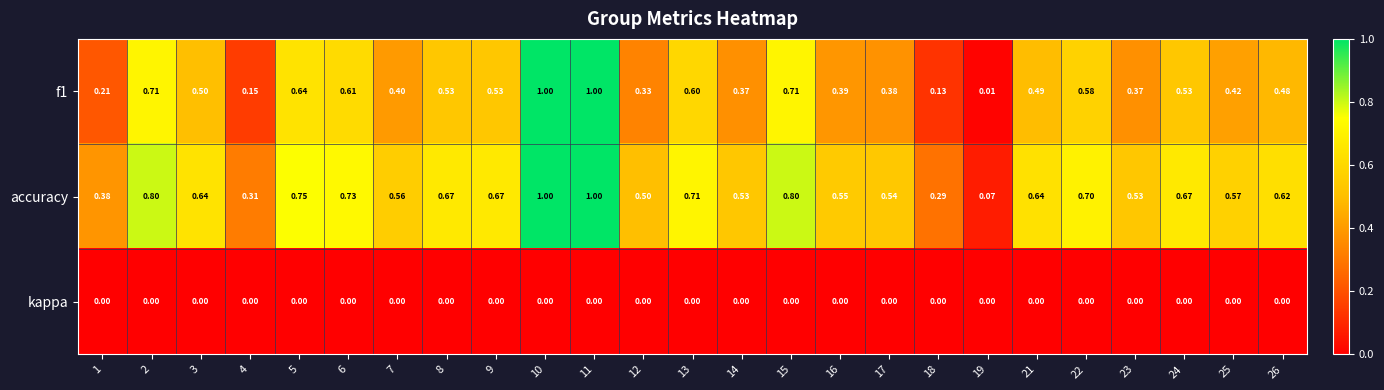

Which series has the largest total across all categories?

accuracy